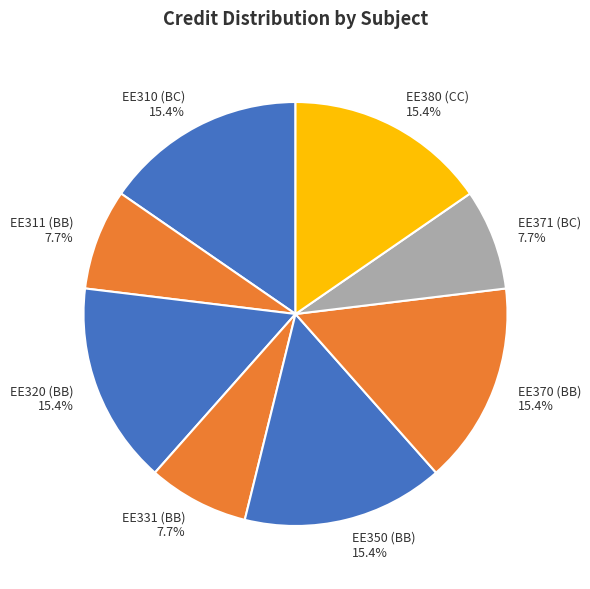

Which has a higher value, EE331 (BB) or EE370 (BB)?

EE370 (BB)